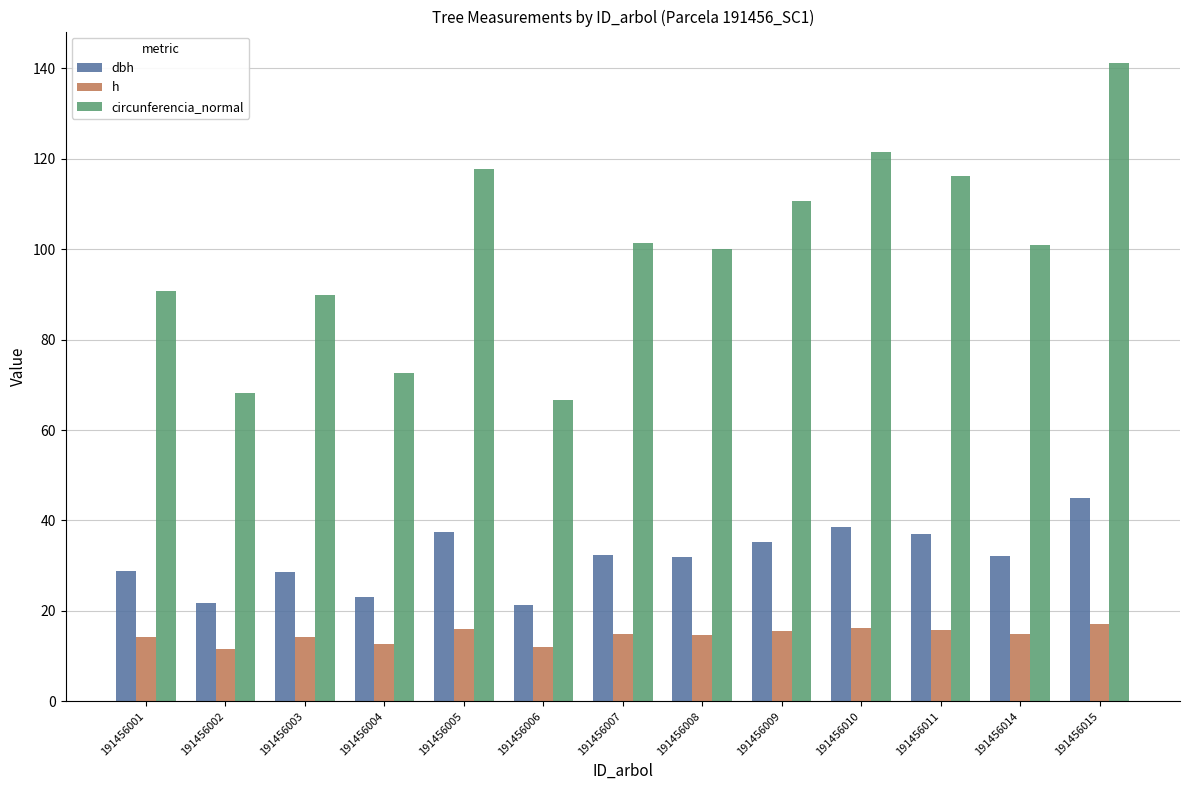

Which series has the largest total across all categories?

circunferencia_normal